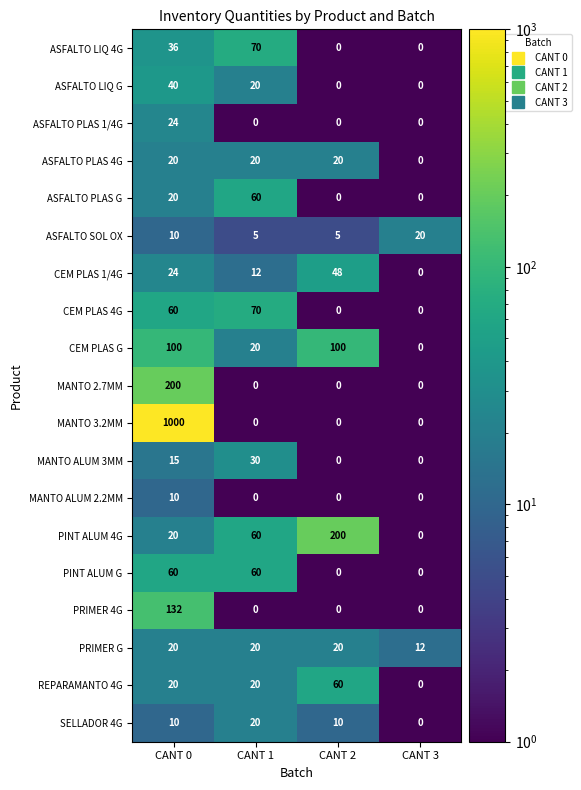

What is the highest value of the ASFALTO PLAS 4G series?

20